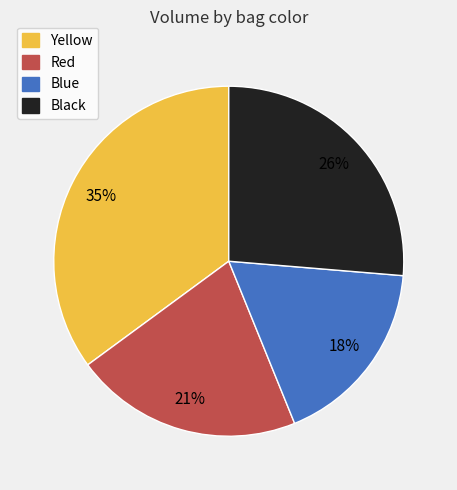

To the nearest percent, what is the average slice percentage?

25%